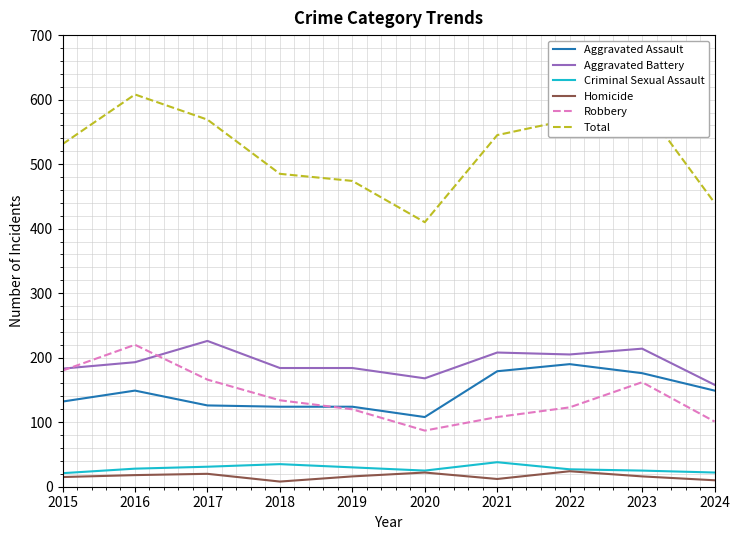

True or false: Total has a value of 410 at 2020.

True